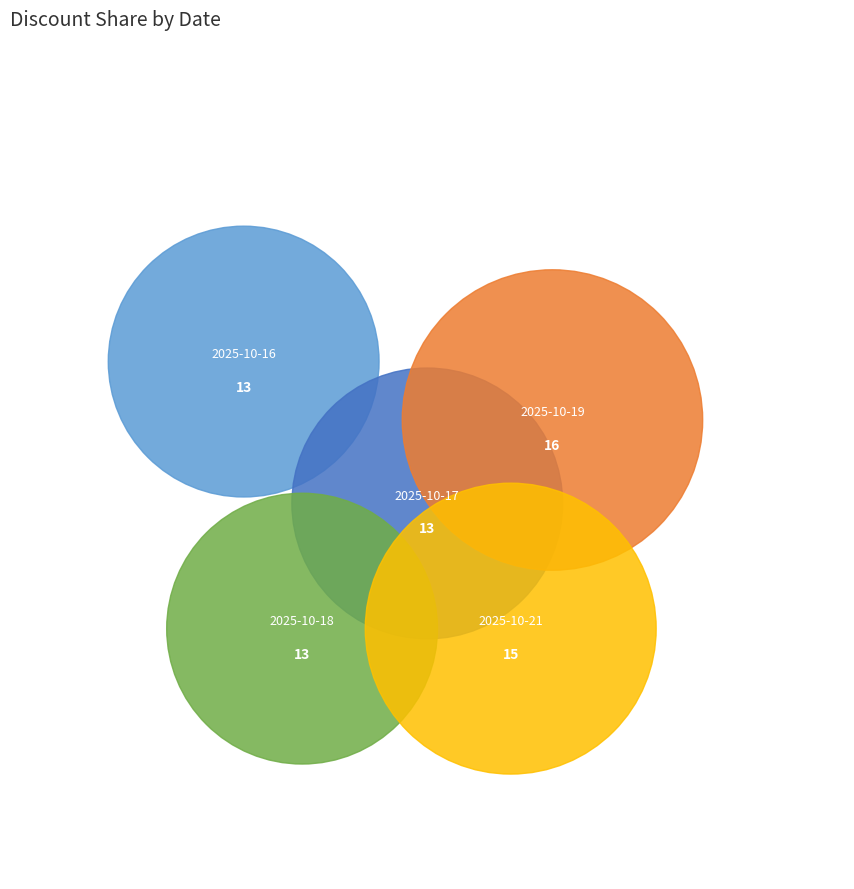

What percentage is the 2025-10-18 slice, to the nearest percent?

19%